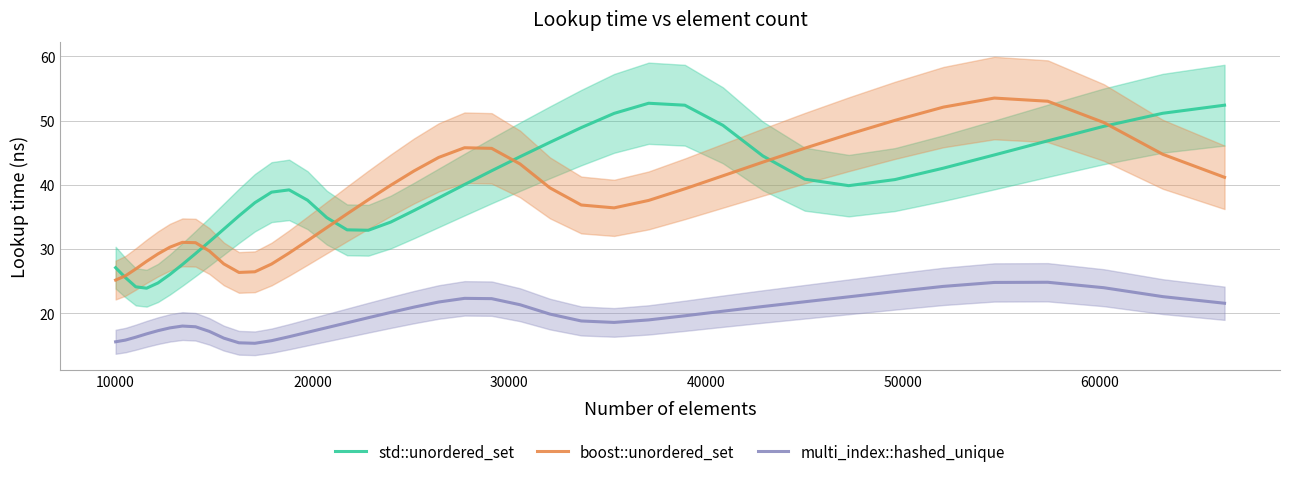

True or false: multi_index::hashed_unique and std::unordered_set intersect in this chart.

False